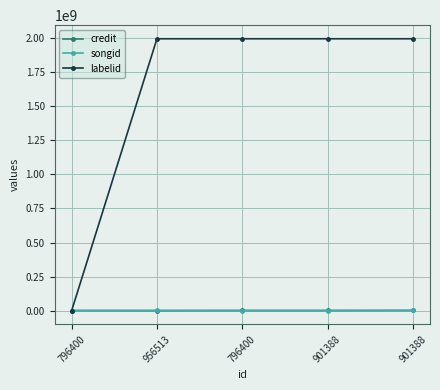

What is the difference between the second highest and second lowest values in the credit series?

156588